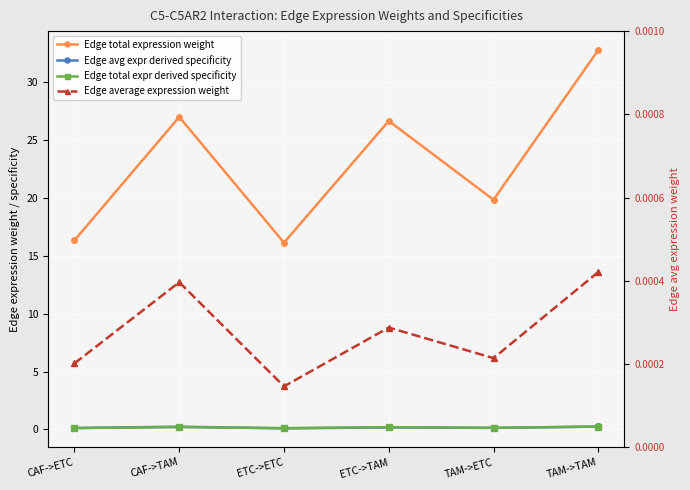

True or false: Edge total expr derived specificity has a value of 0.1 at TAM->ETC.

True